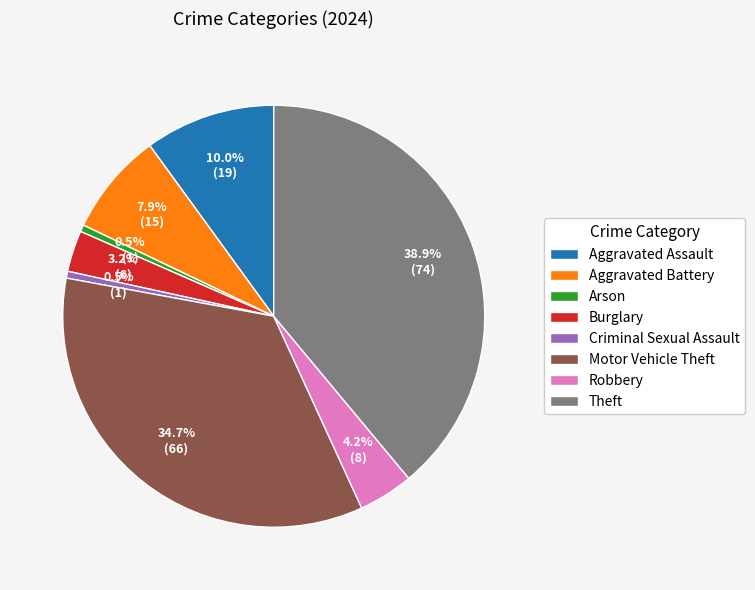

What is the largest slice in the pie chart?

Theft